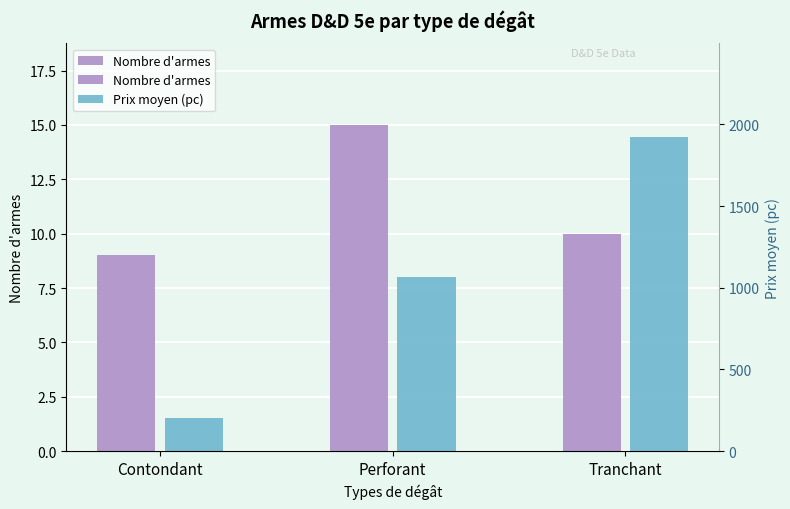

Which label corresponds to the smallest value in the chart?

Contondant